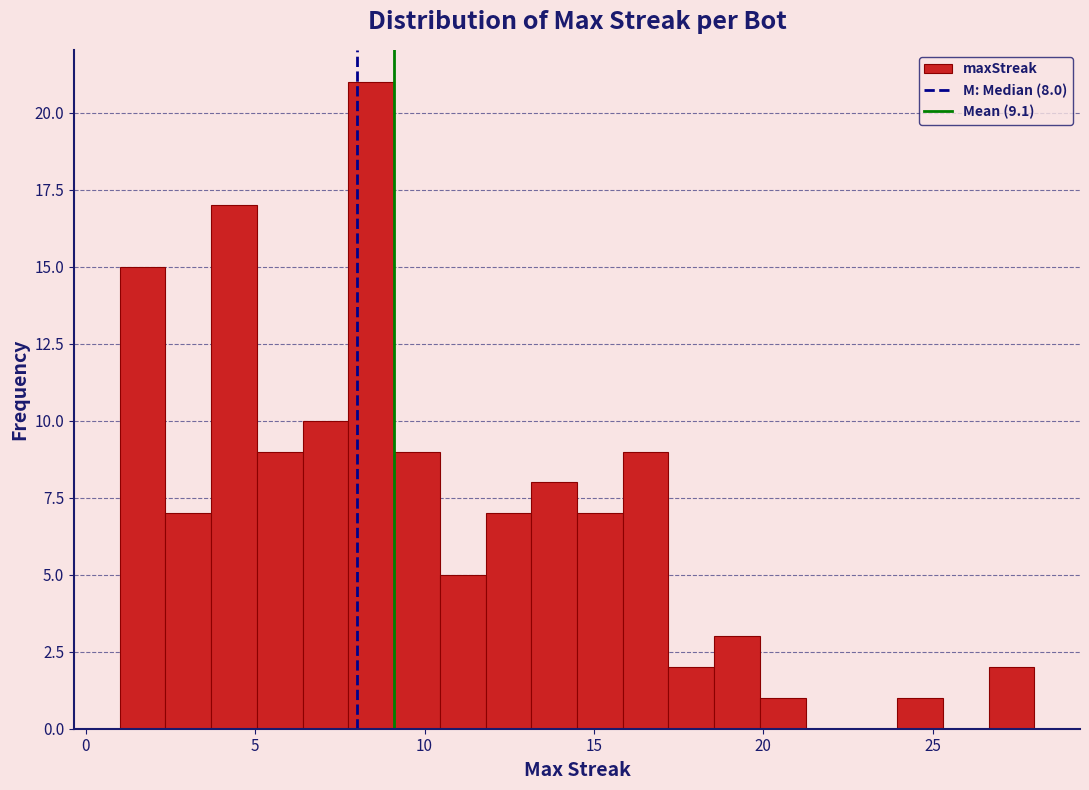

Around what value on the x-axis is the tallest bar? Give the approximate position of its centre, as read against the axis.

8.5